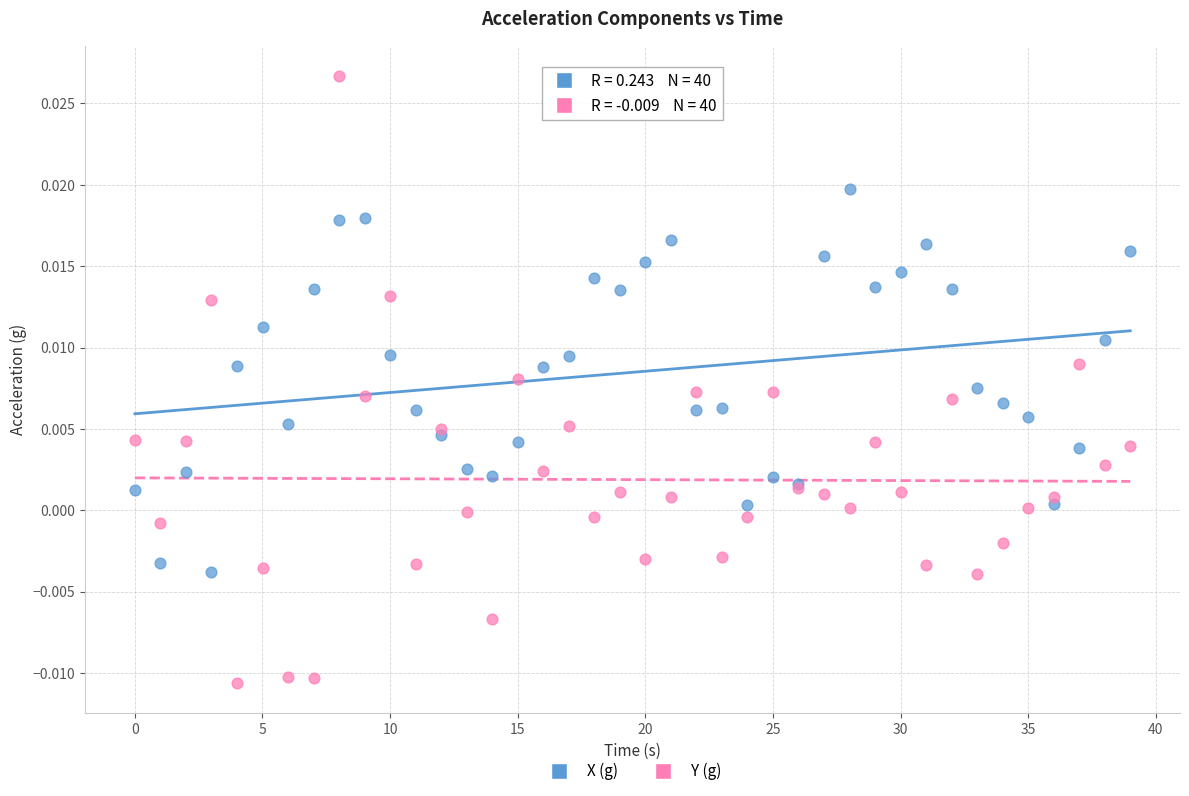

Which series has the widest spread of Y values?

Y (g)